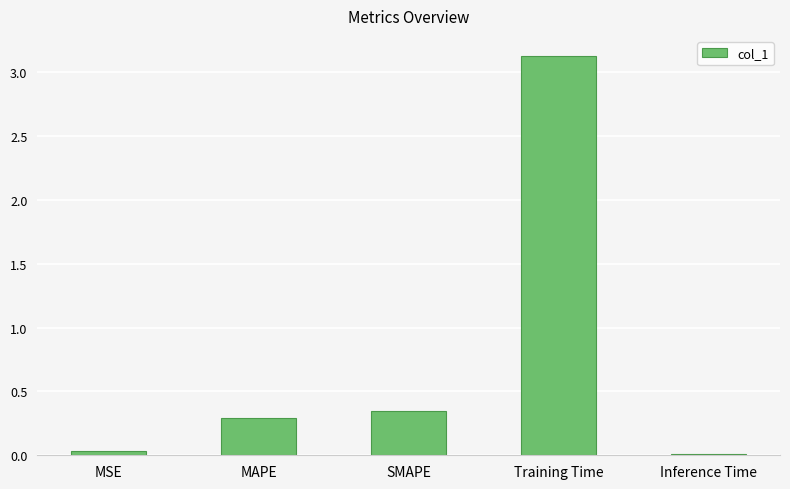

The chart shows a value of 0.0 at MSE. True or false?

True